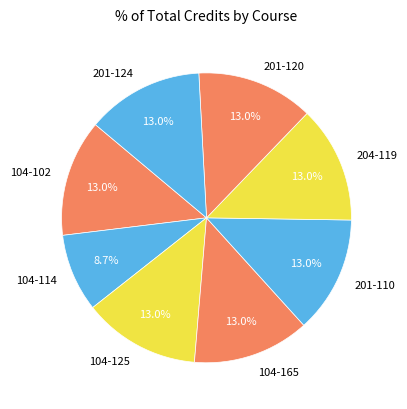

How many segments does this pie chart have?

8